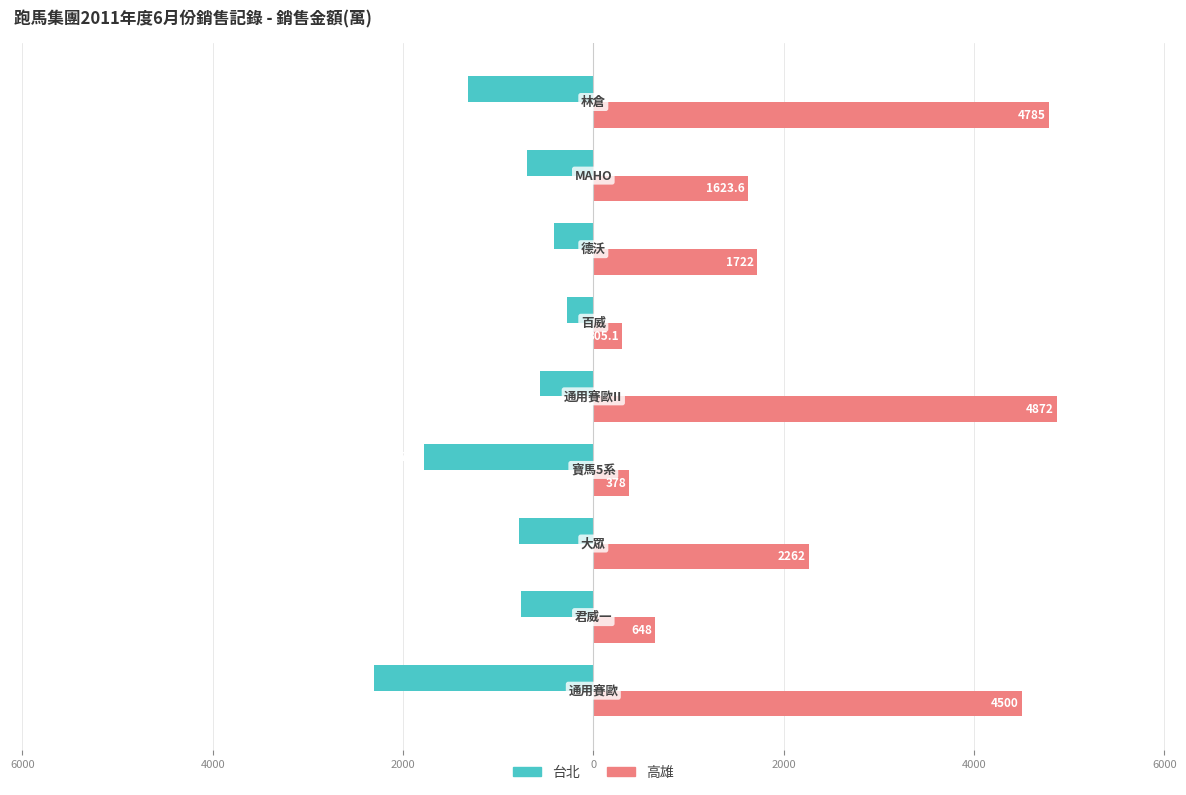

What are all the series names shown in the legend?

台北, 高雄